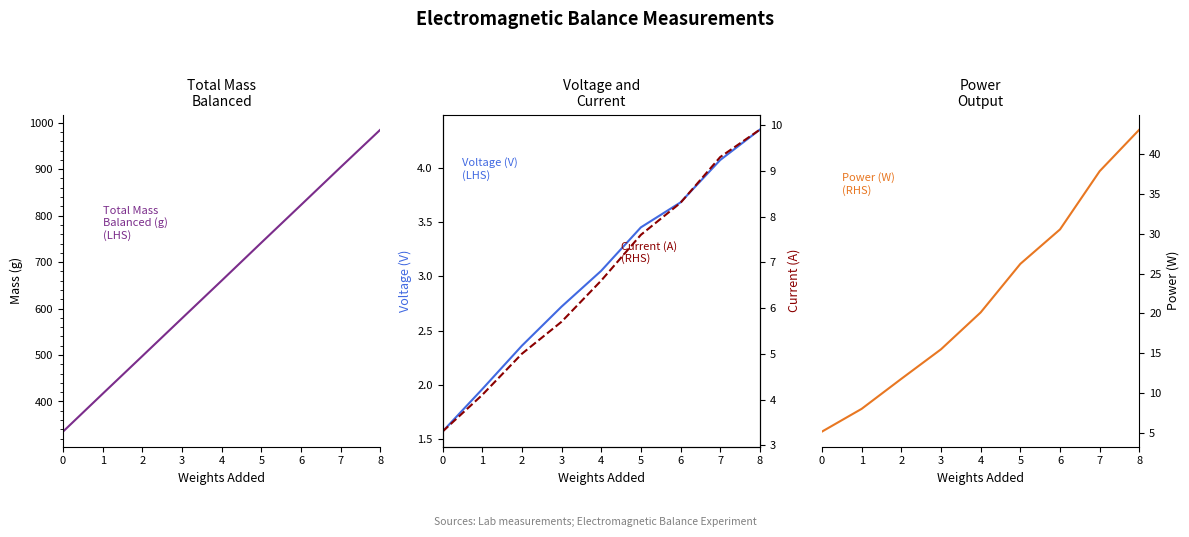

The Power (W) series shows 8.0 at 1. True or false?

True